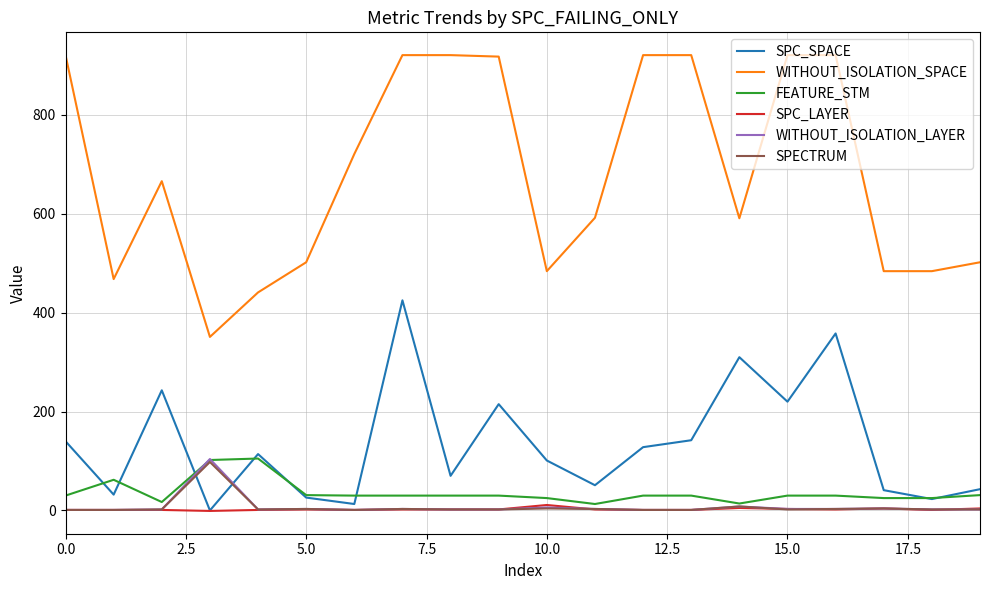

Which series has the largest total across all categories?

WITHOUT_ISOLATION_SPACE